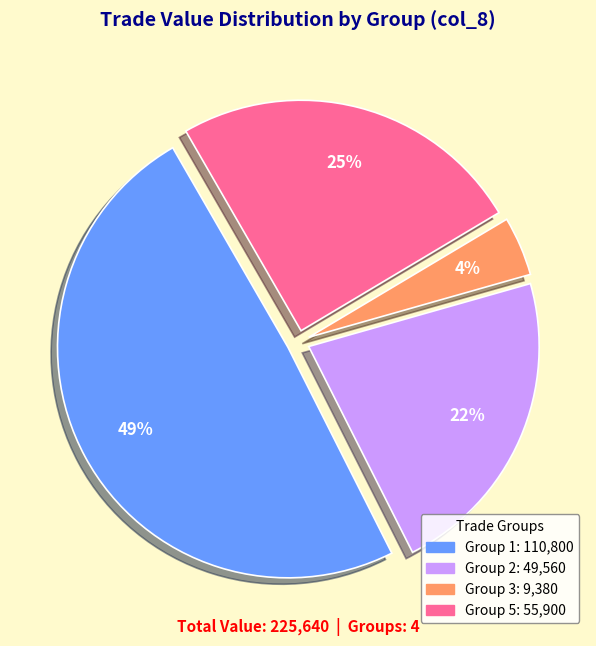

To the nearest percent, what is the average slice percentage?

25%